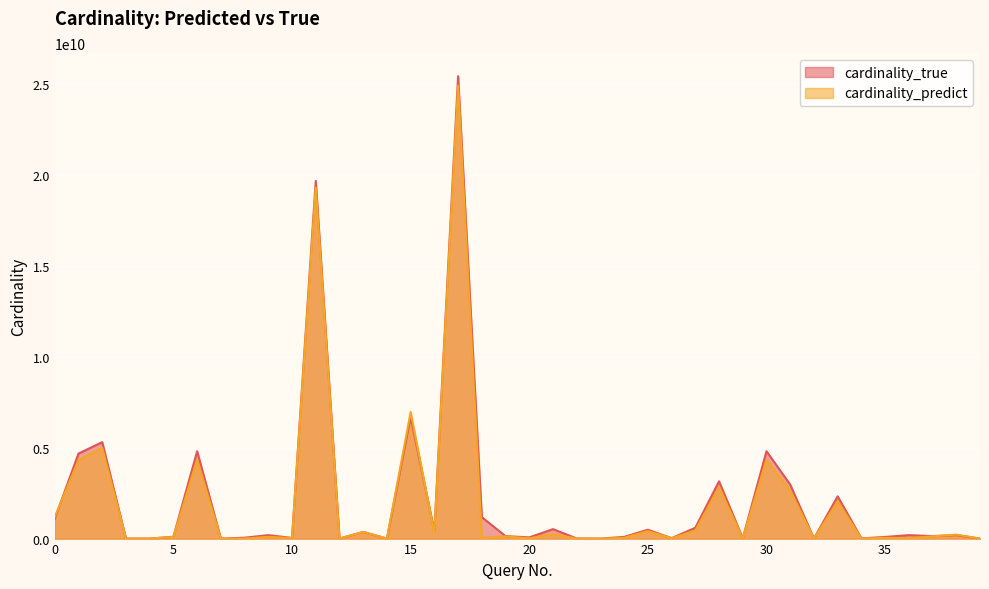

Where is the first local maximum for cardinality_predict?

2